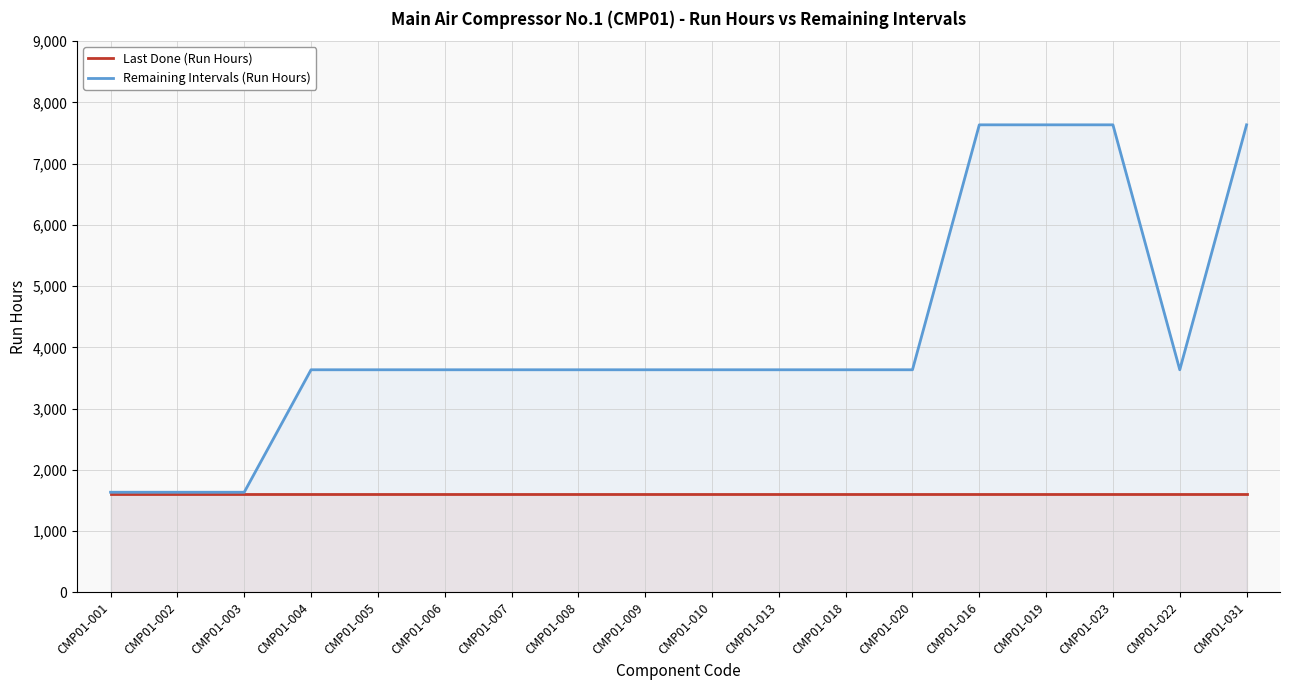

True or false: Remaining Intervals (Run Hours) and Last Done (Run Hours) cross at least once.

False